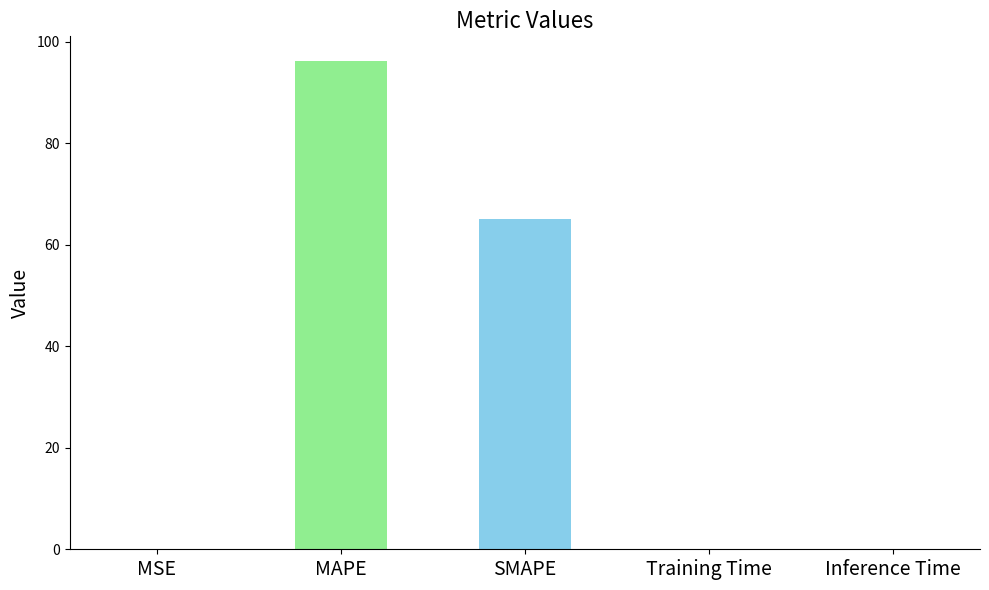

What is the approximate value at SMAPE?

65.0